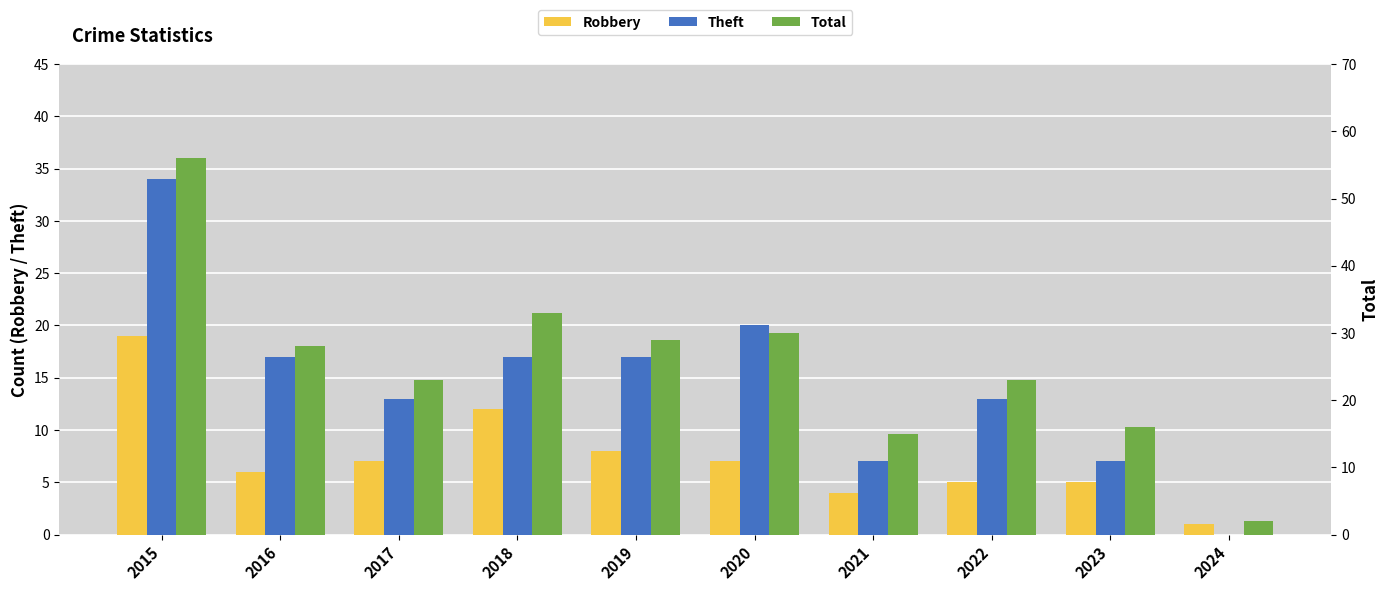

At which category is the sum across all series the highest?

2015